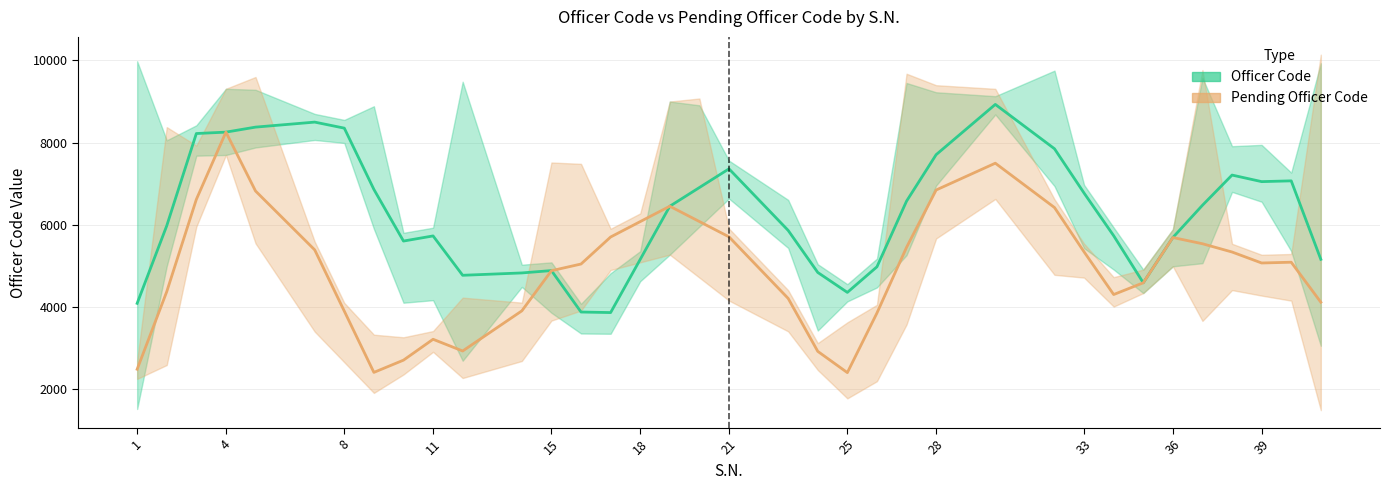

How many categories are shown in the chart?

36